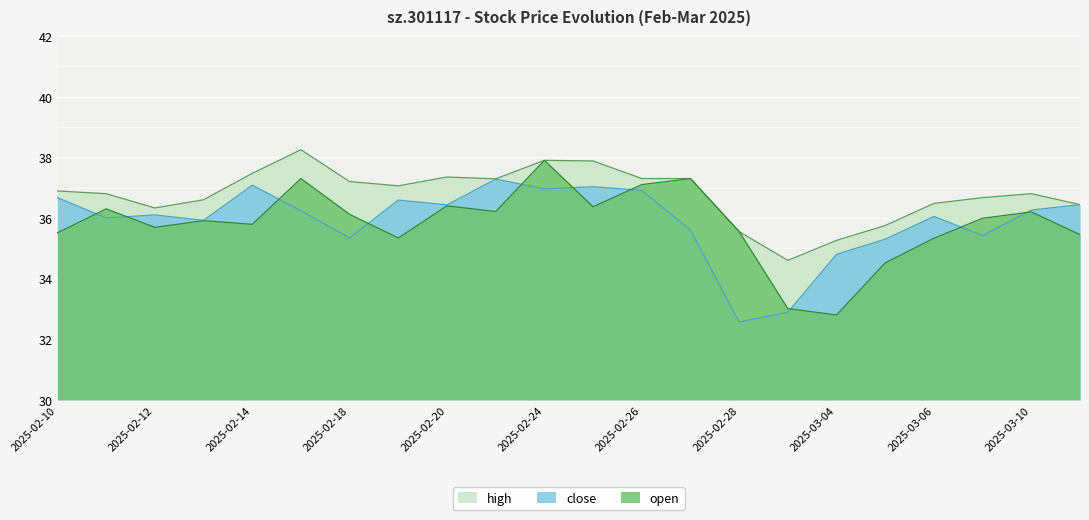

Which series ends up on top after the final intersection of close and open?

close